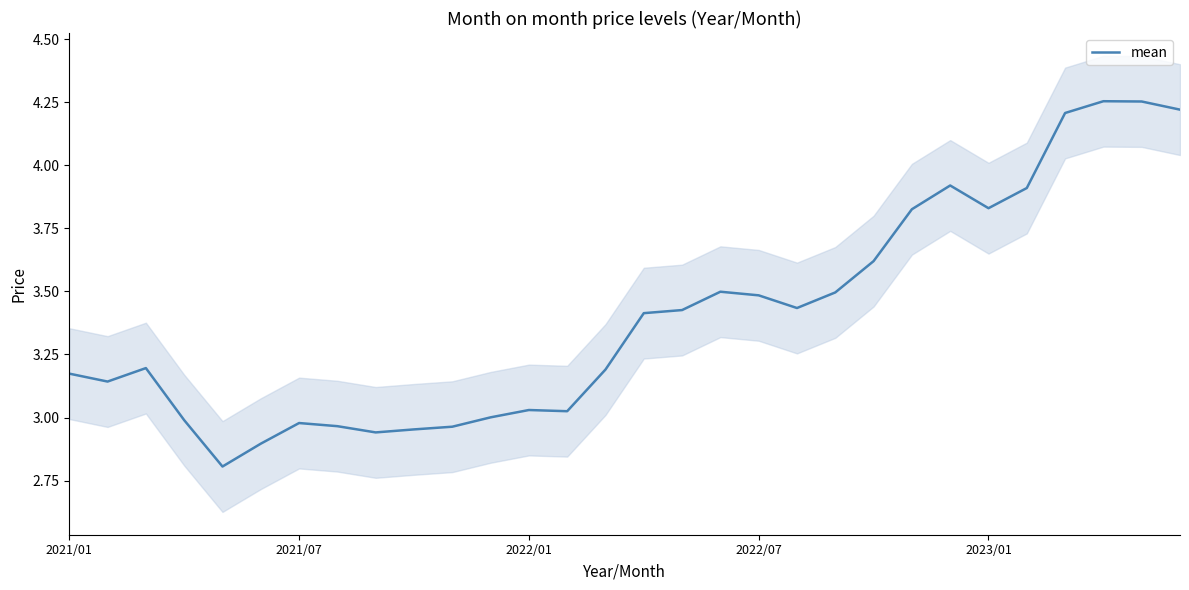

The chart shows a value of 4.3 at 28. True or false?

True